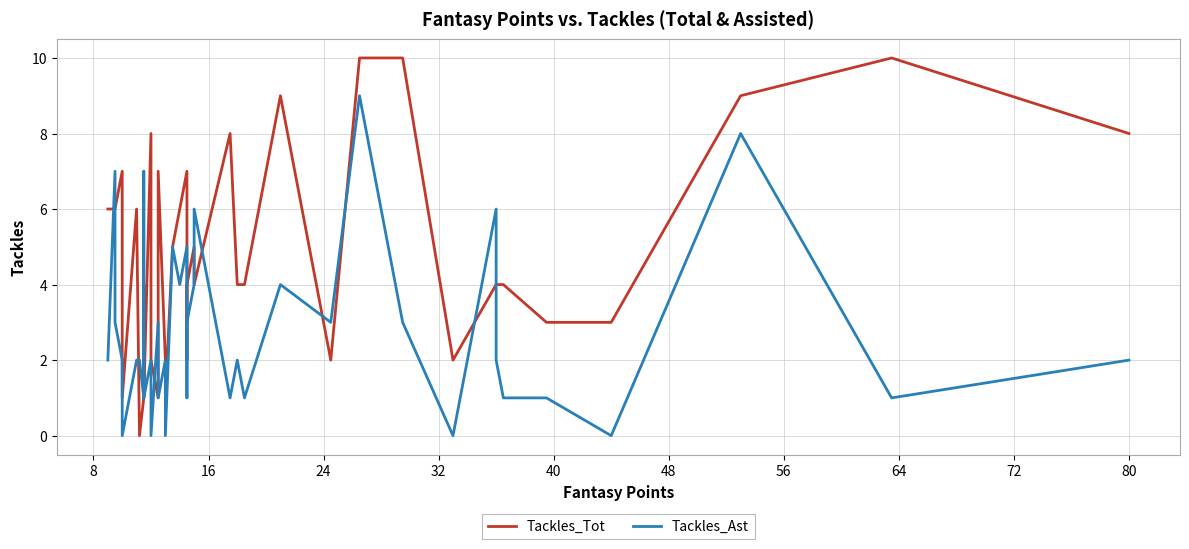

What is the value of the Tackles_Ast point at the 8th from the left?

1